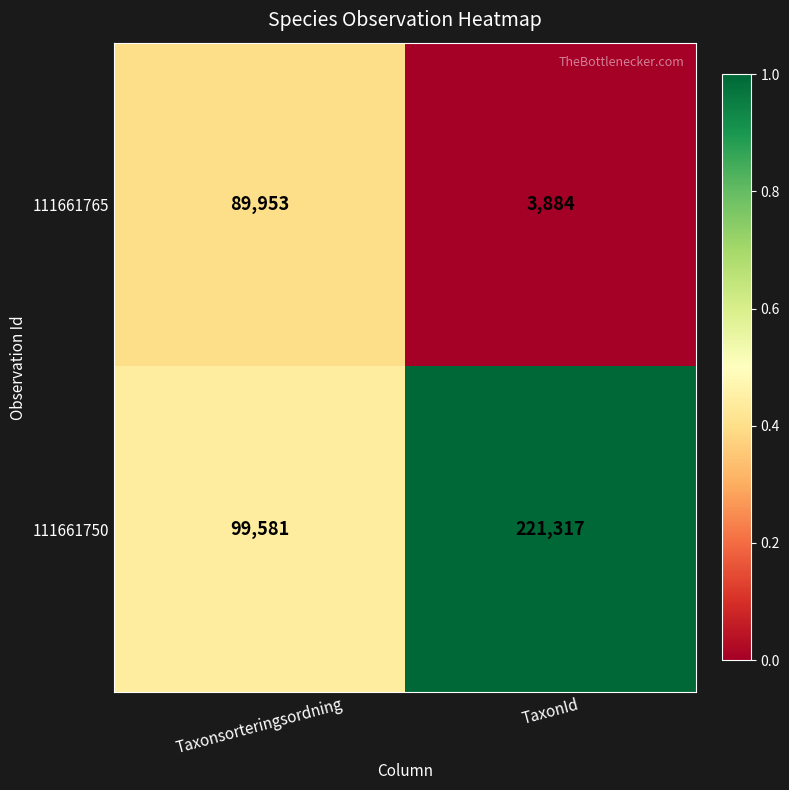

What is the sum of all 111661750 values?

320898